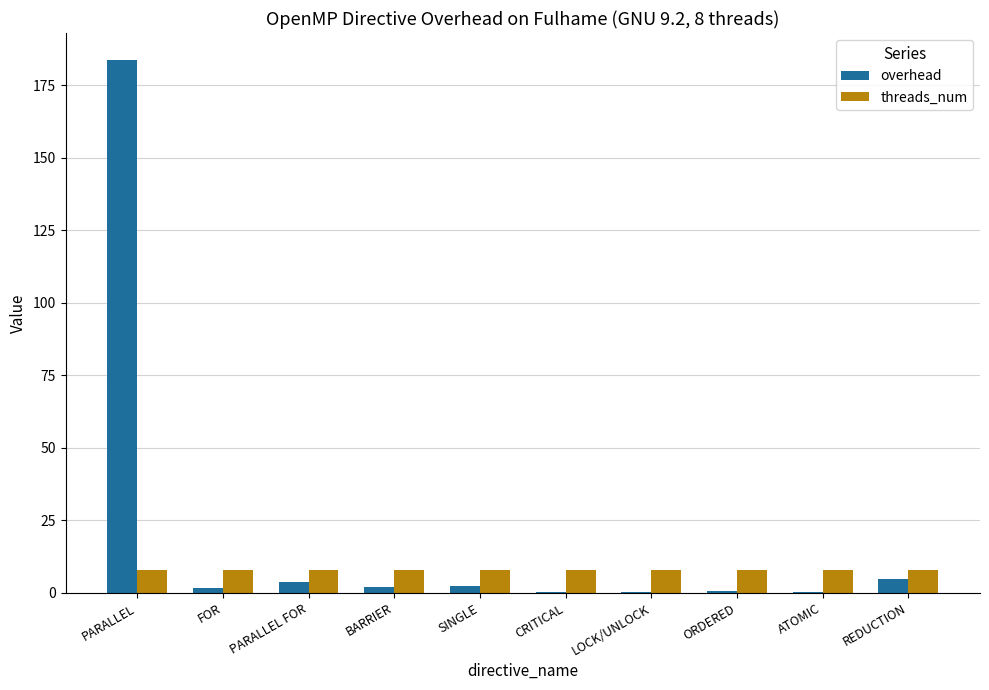

Is it true that overhead equals 0.2 at ATOMIC?

True